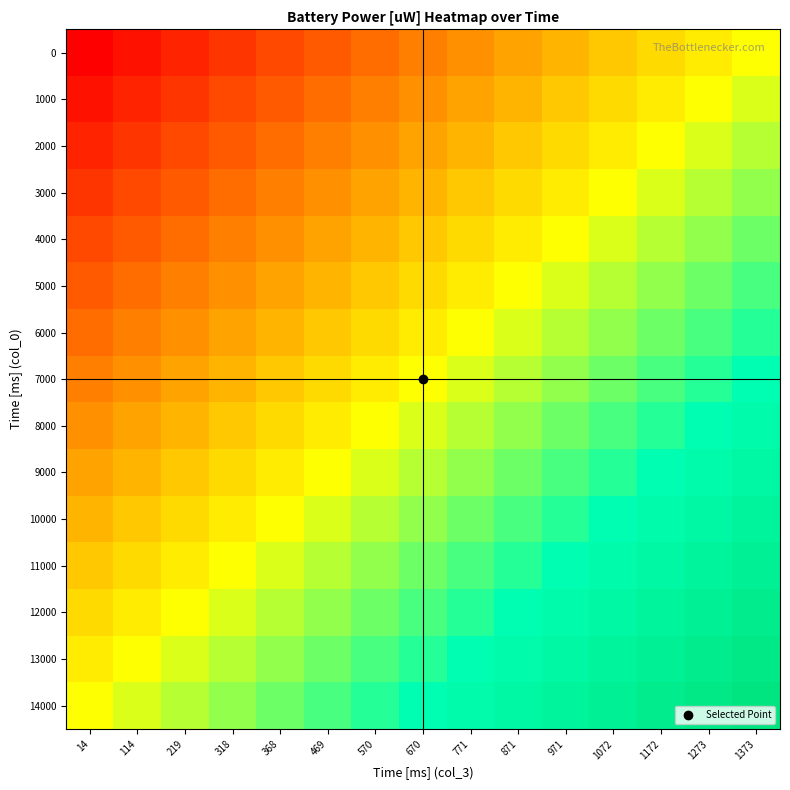

At 14, list the series in order from largest to smallest.

14000, 13000, 12000, 11000, 10000, 9000, 8000, 7000, 6000, 5000, 4000, 3000, 2000, 1000, 0